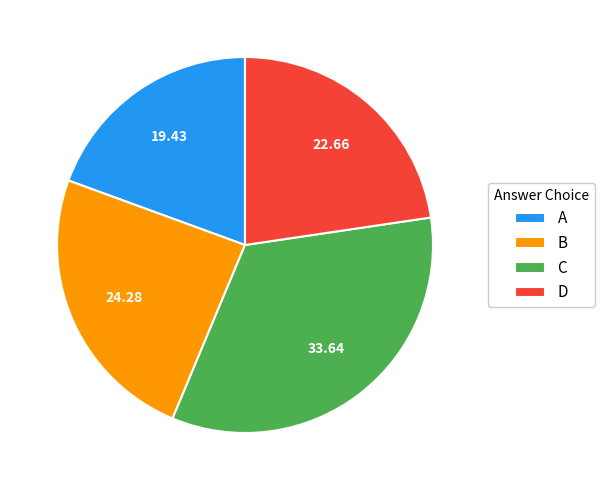

Do C and A together represent more than half of the pie?

Yes